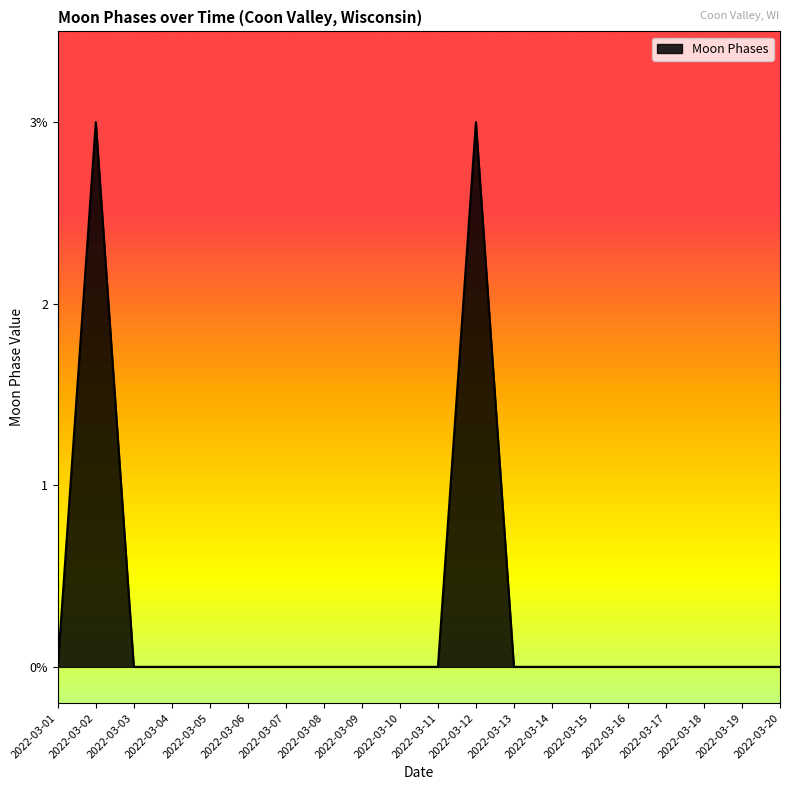

Rank the categories by value from highest to lowest.

2022-03-02, 2022-03-12, 2022-03-01, 2022-03-03, 2022-03-04, 2022-03-05, 2022-03-06, 2022-03-07, 2022-03-08, 2022-03-09, 2022-03-10, 2022-03-11, 2022-03-13, 2022-03-14, 2022-03-15, 2022-03-16, 2022-03-17, 2022-03-18, 2022-03-19, 2022-03-20